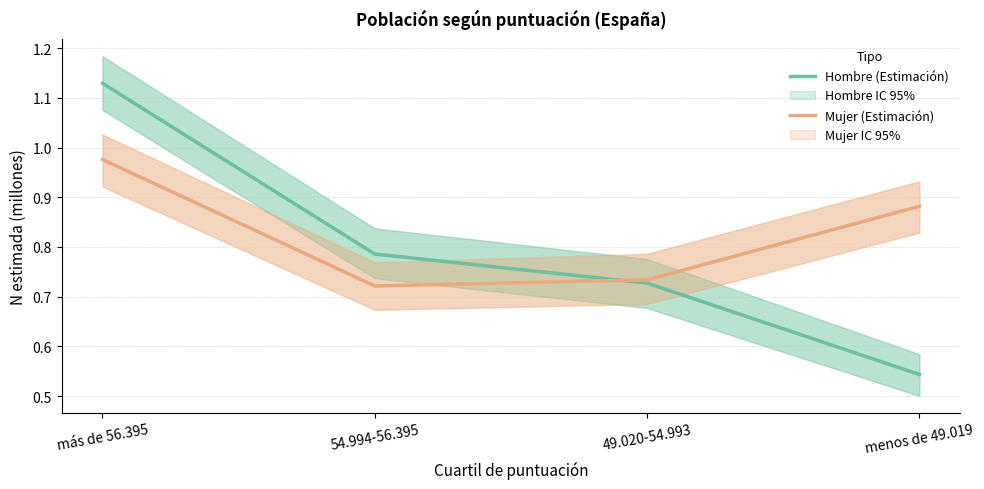

What is the total value across all series at más de 56.395?

2.1